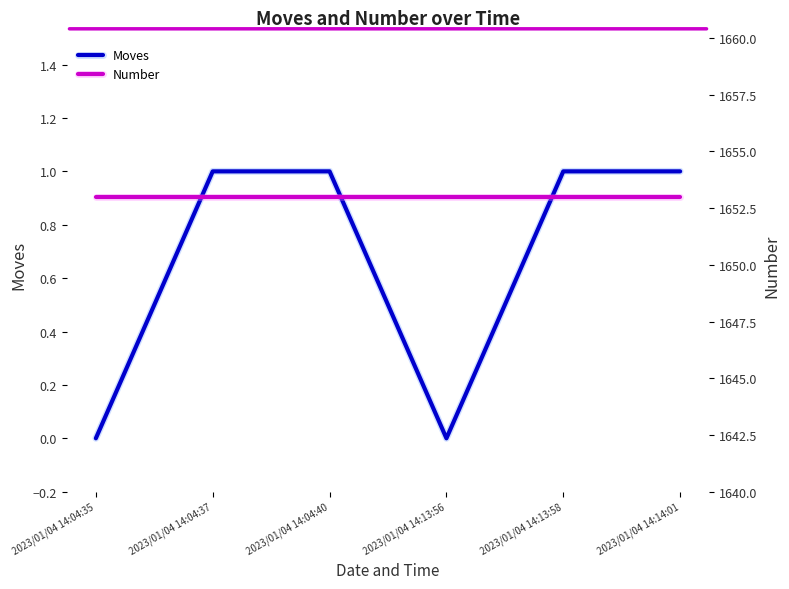

Which label corresponds to the smallest value in the chart?

2023/01/04 14:04:35